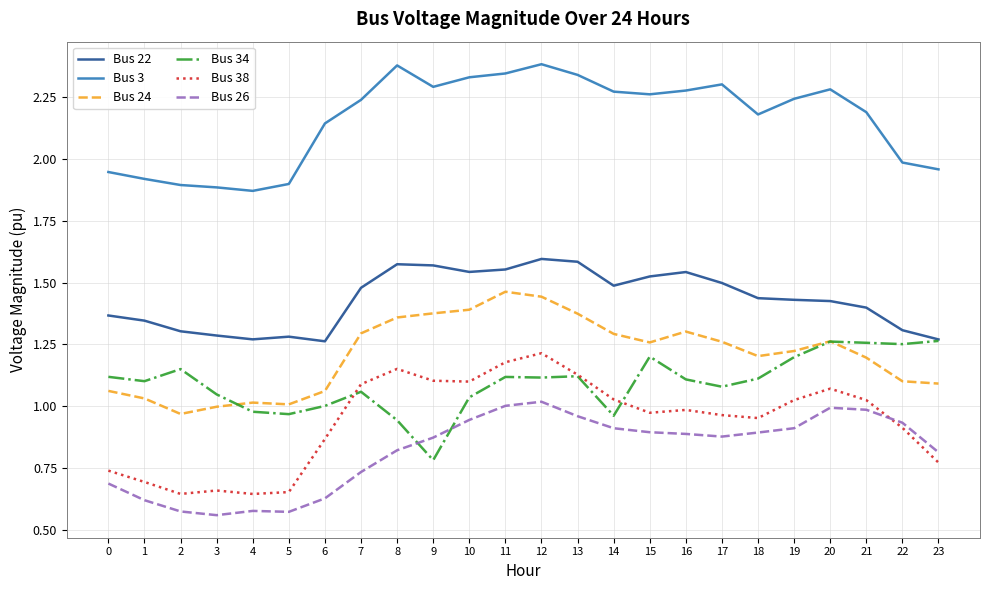

How many lines are shown in the chart?

6